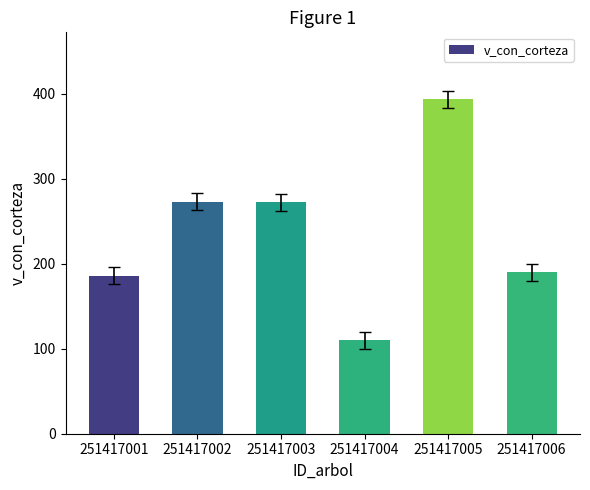

What is the average value?

237.3